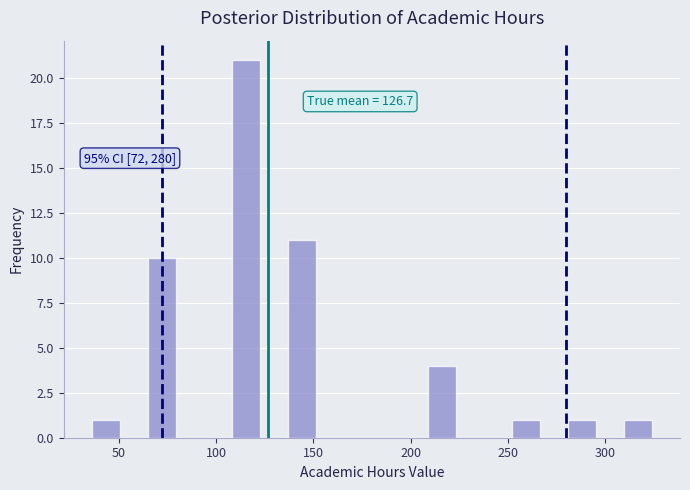

Read against the x-axis, roughly where is the centre of the tallest bar?

115